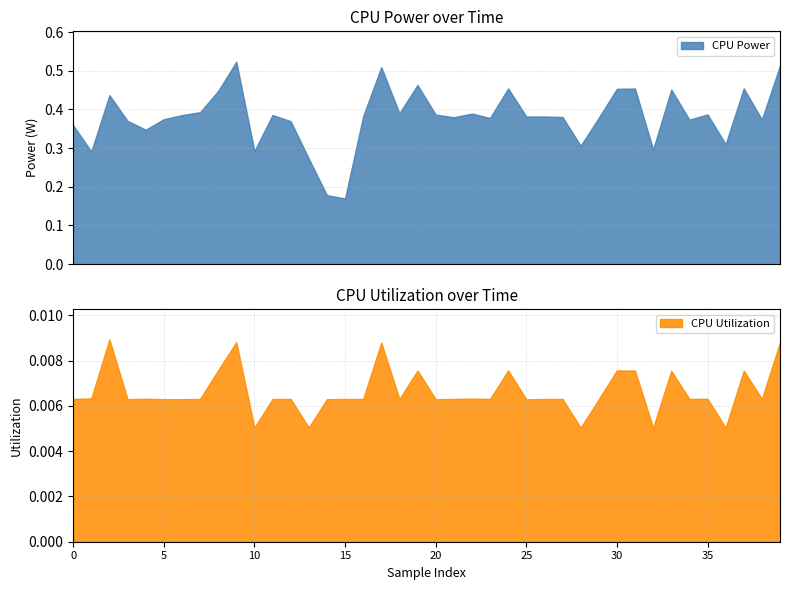

Reading left to right, extract all data points from this chart.

CPU Power: 2025-04-09 05:13:07=0.4	2025-04-09 05:13:08=0.3	2025-04-09 05:13:09=0.4	2025-04-09 05:13:10=0.4	2025-04-09 05:13:11=0.3	2025-04-09 05:13:12=0.4	2025-04-09 05:13:13=0.4	2025-04-09 05:13:14=0.4	2025-04-09 05:13:15=0.4	2025-04-09 05:13:16=0.5	2025-04-09 05:13:17=0.3	2025-04-09 05:13:18=0.4	2025-04-09 05:13:19=0.4	2025-04-09 05:13:20=0.3	2025-04-09 05:13:21=0.2	2025-04-09 05:13:22=0.2	2025-04-09 05:13:23=0.4	2025-04-09 05:13:24=0.5	2025-04-09 05:13:25=0.4	2025-04-09 05:13:26=0.5	2025-04-09 05:13:27=0.4	2025-04-09 05:13:28=0.4	2025-04-09 05:13:29=0.4	2025-04-09 05:13:30=0.4	2025-04-09 05:13:31=0.5	2025-04-09 05:13:32=0.4	2025-04-09 05:13:33=0.4	2025-04-09 05:13:34=0.4	2025-04-09 05:13:35=0.3	2025-04-09 05:13:36=0.4	2025-04-09 05:13:37=0.5	2025-04-09 05:13:38=0.5	2025-04-09 05:13:39=0.3	2025-04-09 05:13:40=0.5	2025-04-09 05:13:41=0.4	2025-04-09 05:13:42=0.4	2025-04-09 05:13:43=0.3	2025-04-09 05:13:44=0.5	2025-04-09 05:13:45=0.4	2025-04-09 05:13:46=0.5
CPU Utilization: 2025-04-09 05:13:07=0.0	2025-04-09 05:13:08=0.0	2025-04-09 05:13:09=0.0	2025-04-09 05:13:10=0.0	2025-04-09 05:13:11=0.0	2025-04-09 05:13:12=0.0	2025-04-09 05:13:13=0.0	2025-04-09 05:13:14=0.0	2025-04-09 05:13:15=0.0	2025-04-09 05:13:16=0.0	2025-04-09 05:13:17=0.0	2025-04-09 05:13:18=0.0	2025-04-09 05:13:19=0.0	2025-04-09 05:13:20=0.0	2025-04-09 05:13:21=0.0	2025-04-09 05:13:22=0.0	2025-04-09 05:13:23=0.0	2025-04-09 05:13:24=0.0	2025-04-09 05:13:25=0.0	2025-04-09 05:13:26=0.0	2025-04-09 05:13:27=0.0	2025-04-09 05:13:28=0.0	2025-04-09 05:13:29=0.0	2025-04-09 05:13:30=0.0	2025-04-09 05:13:31=0.0	2025-04-09 05:13:32=0.0	2025-04-09 05:13:33=0.0	2025-04-09 05:13:34=0.0	2025-04-09 05:13:35=0.0	2025-04-09 05:13:36=0.0	2025-04-09 05:13:37=0.0	2025-04-09 05:13:38=0.0	2025-04-09 05:13:39=0.0	2025-04-09 05:13:40=0.0	2025-04-09 05:13:41=0.0	2025-04-09 05:13:42=0.0	2025-04-09 05:13:43=0.0	2025-04-09 05:13:44=0.0	2025-04-09 05:13:45=0.0	2025-04-09 05:13:46=0.0